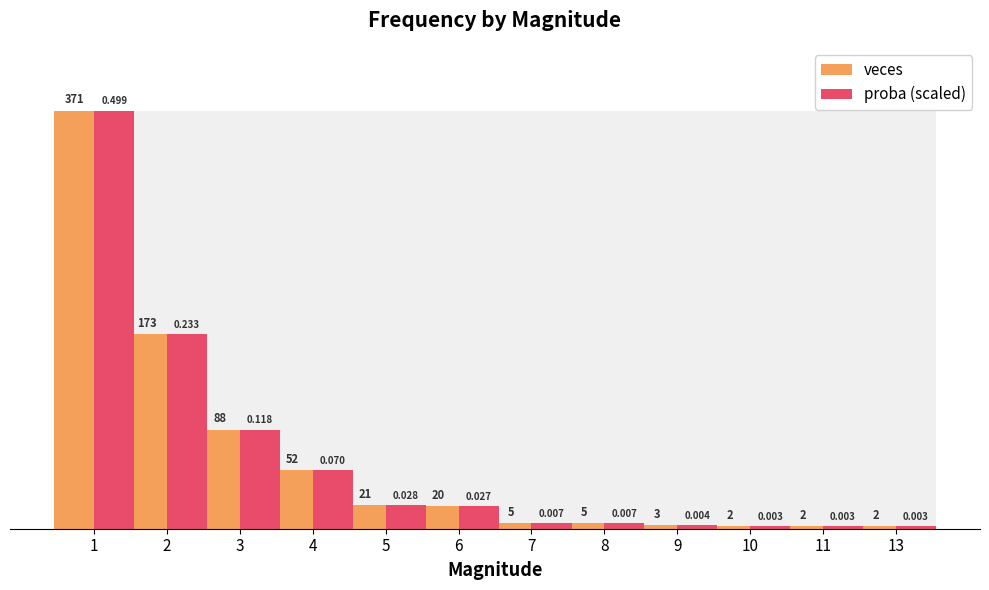

What is the average value of the proba (scaled) series?

62.0